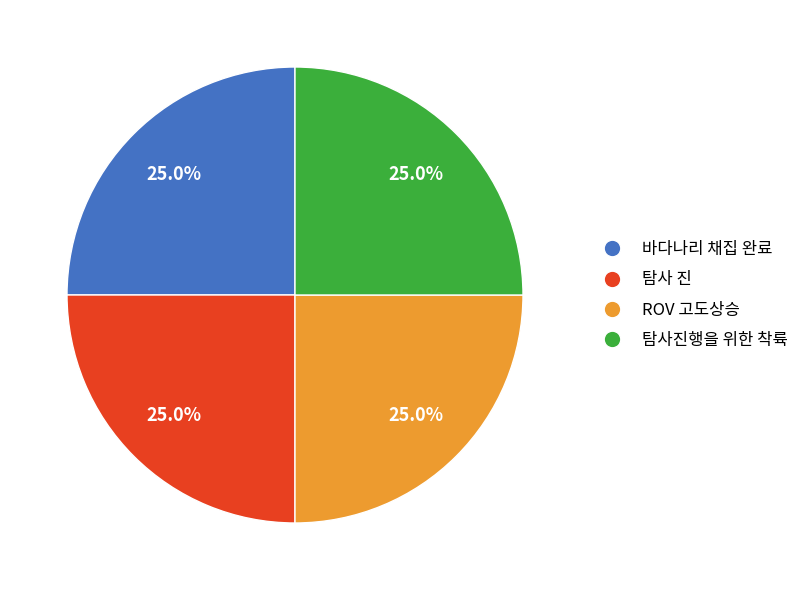

Approximately how many times larger is the value at 탐사 진 compared to 바다나리 채집 완료?

1.0